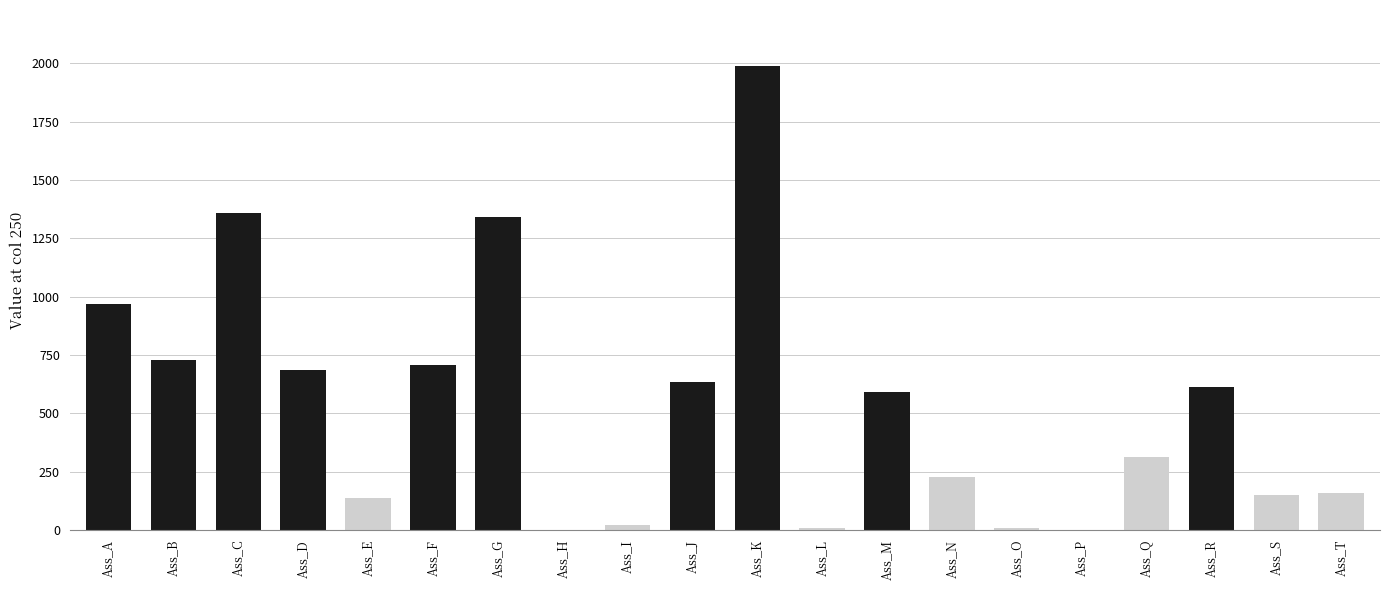

What is the ratio of the value at Ass_T to the value at Ass_Q?

0.5